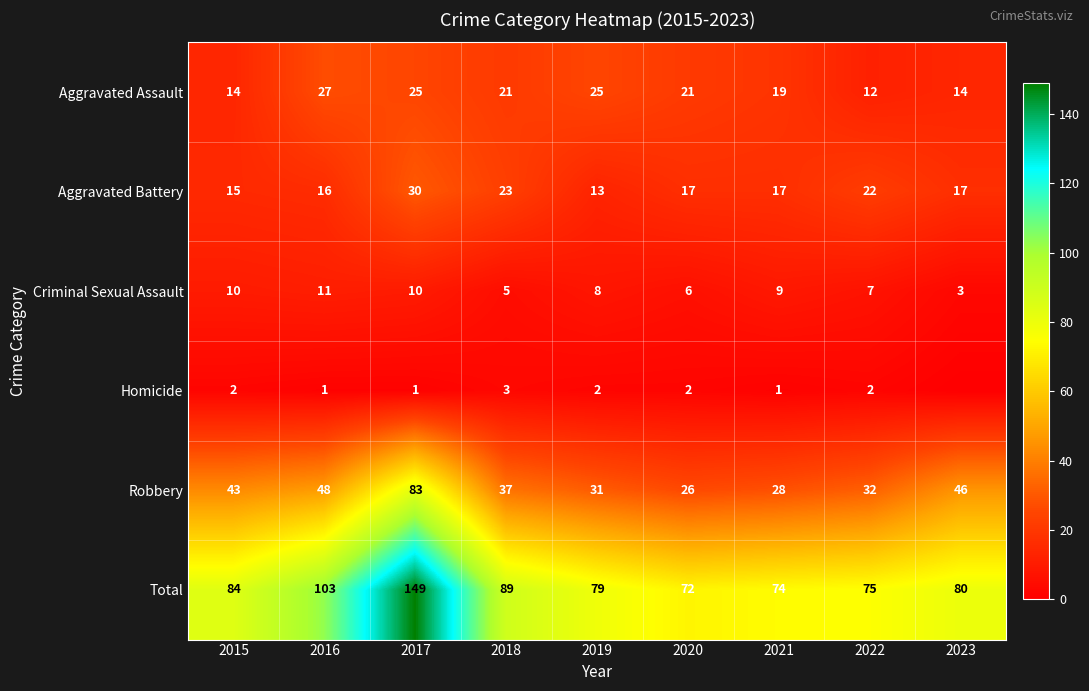

Is the value of Criminal Sexual Assault at 2022 greater than the value of Aggravated Battery at 2017?

No